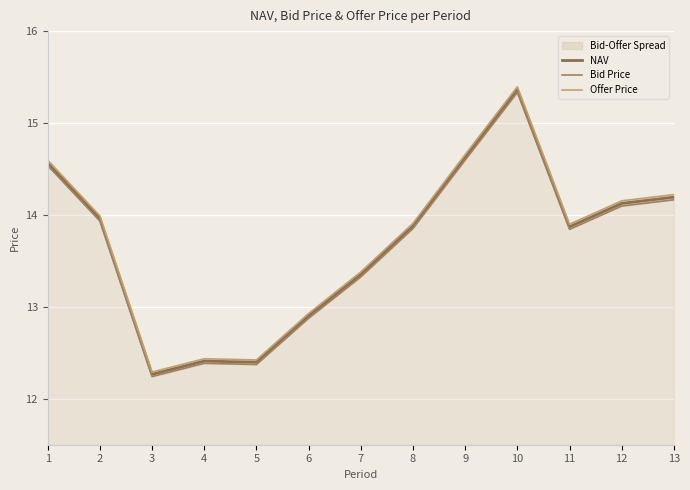

Is the value of Offer Price at 6 greater than the value of NAV at 4?

Yes